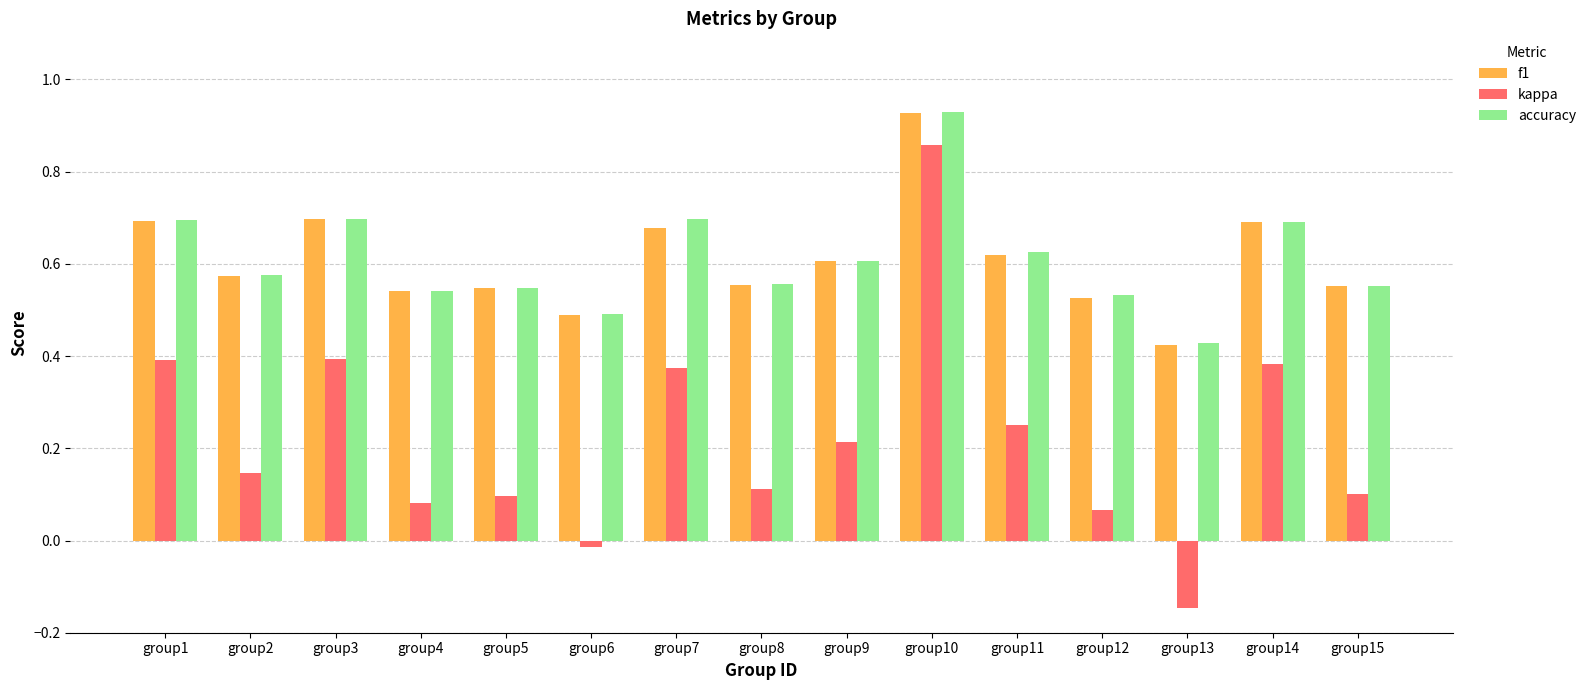

How many groups of bars are there?

15